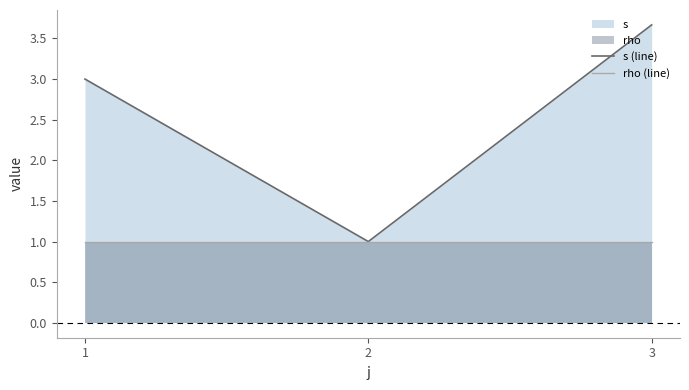

What is the value of the rho (line) point at the 2nd from the left?

1.0